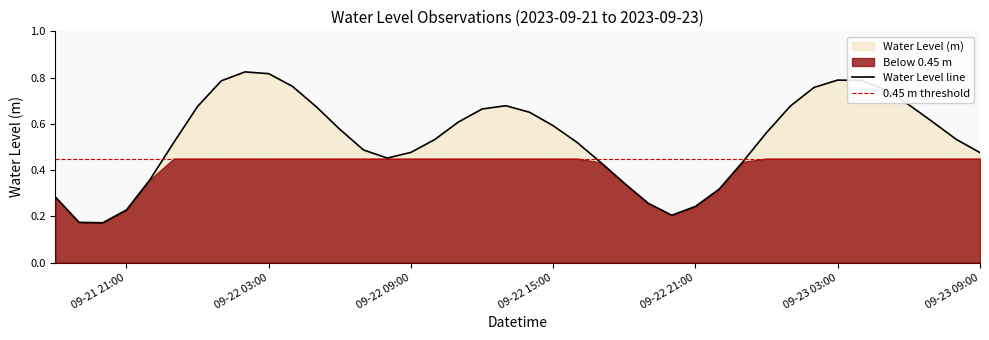

Reading left to right, what are all the values shown in this chart?

Water Level line: 0.3	0.2	0.2	0.2	0.4	0.5	0.7	0.8	0.8	0.8	0.8	0.7	0.6	0.5	0.5	0.5	0.5	0.6	0.7	0.7	0.7	0.6	0.5	0.4	0.3	0.3	0.2	0.2	0.3	0.4	0.6	0.7	0.8	0.8	0.8	0.7	0.7	0.6	0.5	0.5
0.45 m threshold: 0.5	0.5	0.5	0.5	0.5	0.5	0.5	0.5	0.5	0.5	0.5	0.5	0.5	0.5	0.5	0.5	0.5	0.5	0.5	0.5	0.5	0.5	0.5	0.5	0.5	0.5	0.5	0.5	0.5	0.5	0.5	0.5	0.5	0.5	0.5	0.5	0.5	0.5	0.5	0.5